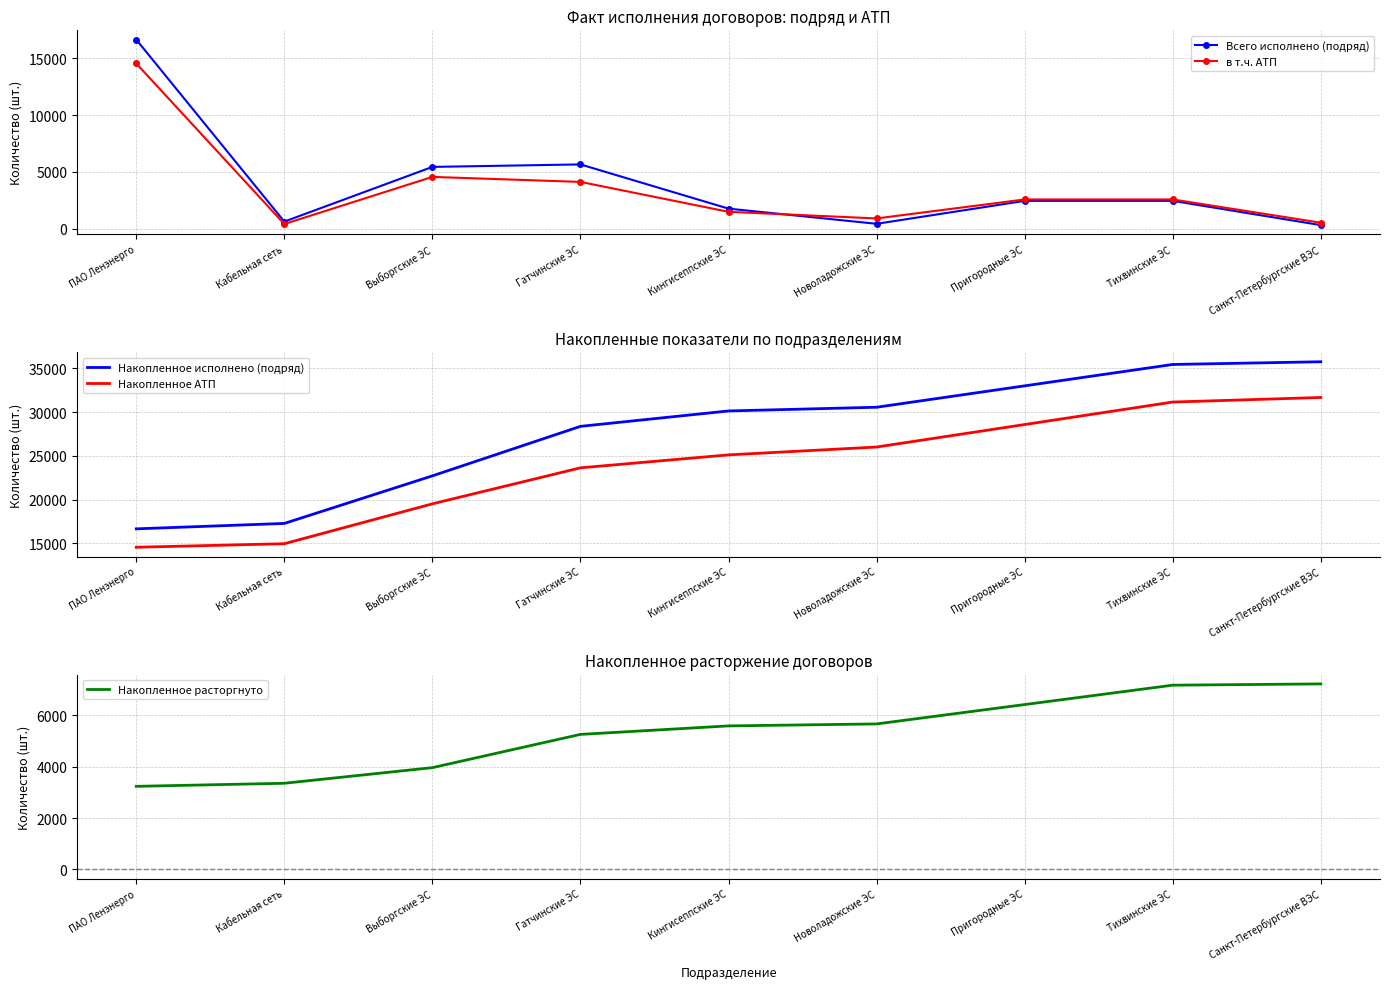

Which series has the widest spread of values?

Накопленное исполнено (подряд)